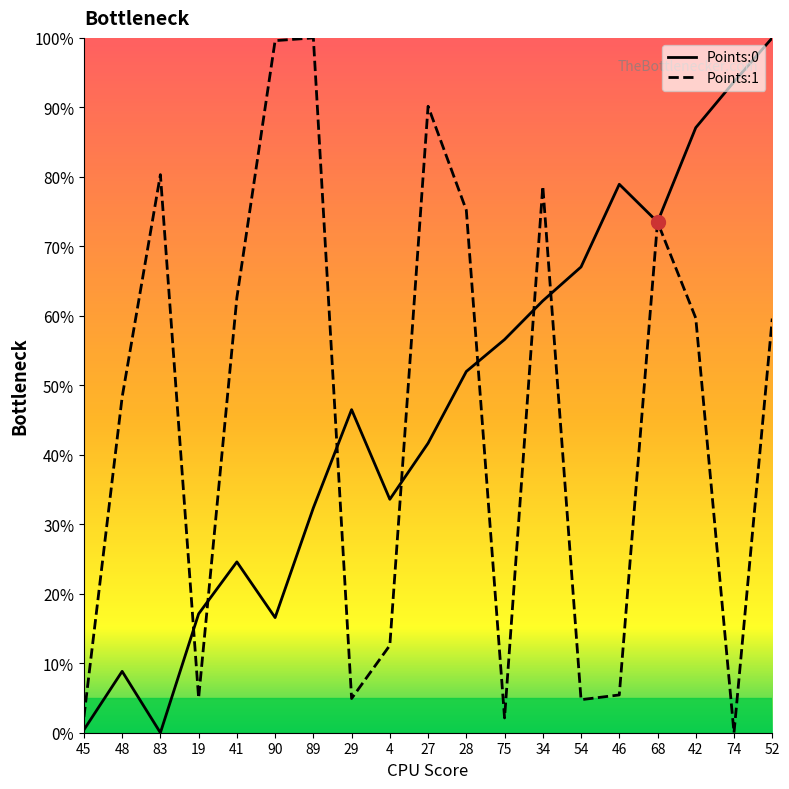

Rank the series by their average value, from highest to lowest.

Points:0, Points:1